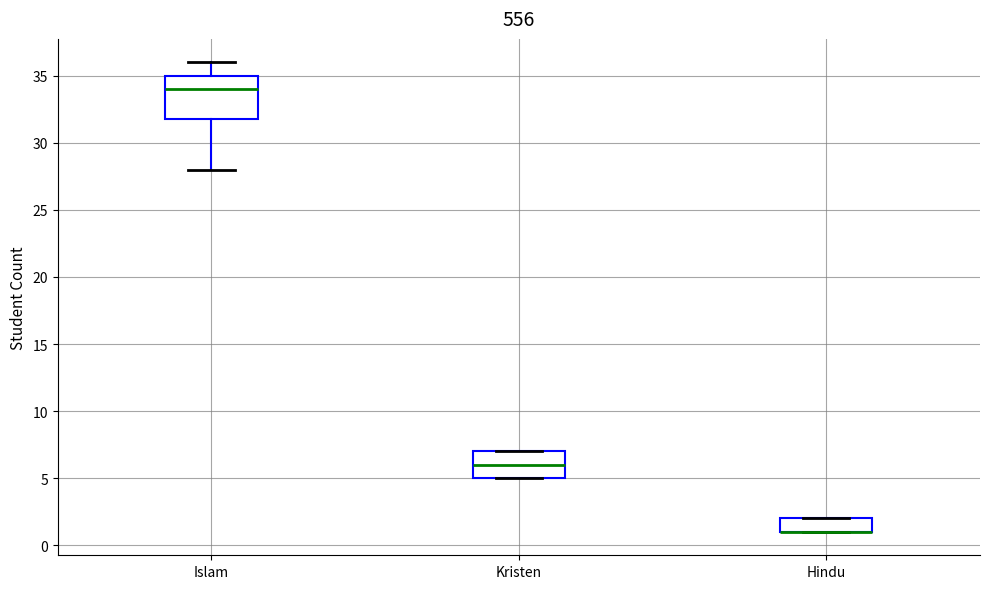

Reading left to right, read every box against the y-axis: the position of its median line, the range the box covers, and the ends of its whiskers. The values are not printed on the chart, so give them approximately, as read against the axis.

Islam: median 34, box 32 to 35, whiskers 28 to 36
Kristen: median 6, box 5 to 7, whiskers 5 to 7
Hindu: median 1 (drawn on the box's lower edge), box 1 to 2, whiskers 1 to 2